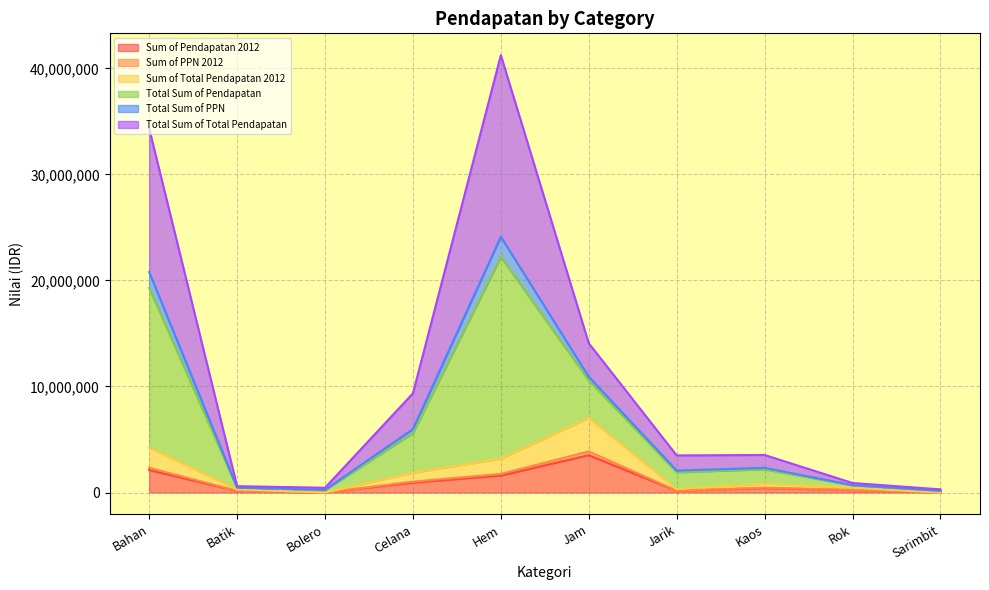

At which label does Sum of Pendapatan 2012 reach its peak?

Jam